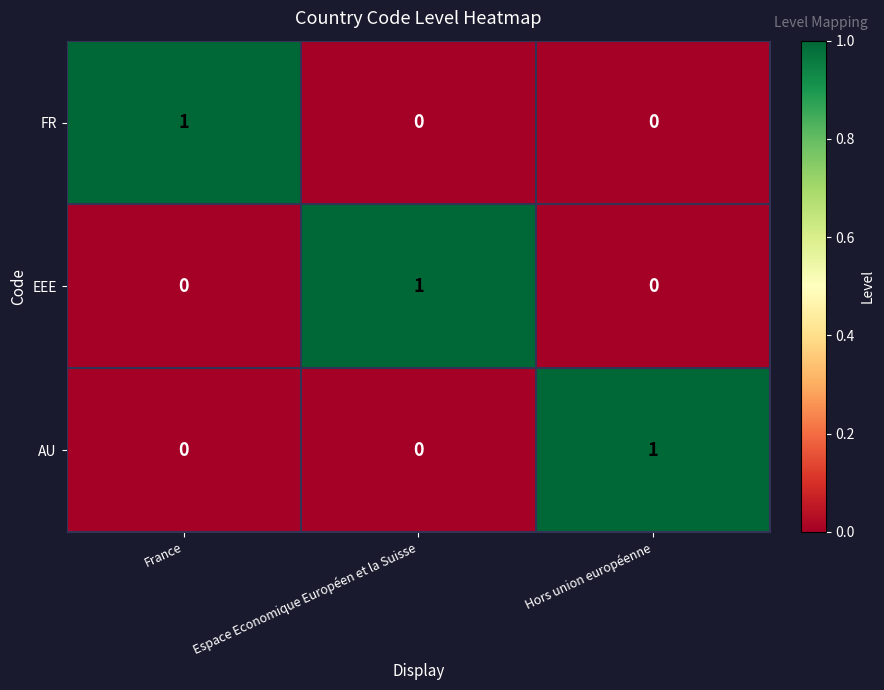

At how many categories does at least one series exceed 0?

3